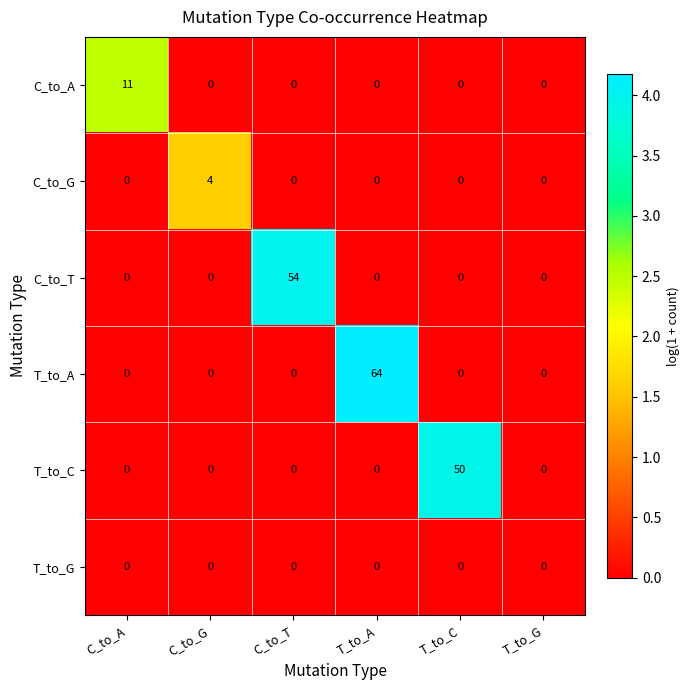

What is the highest value of the C_to_T series?

54